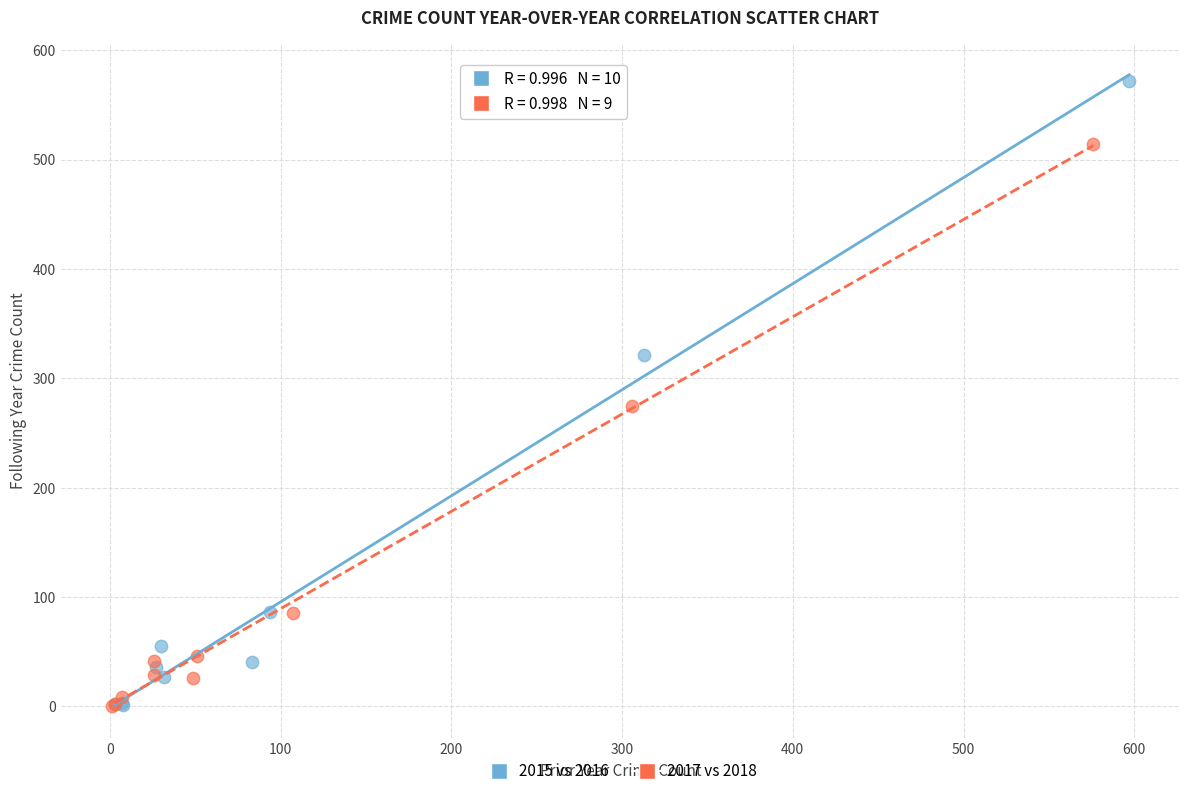

Which series has the widest spread of Y values?

2015 vs 2016